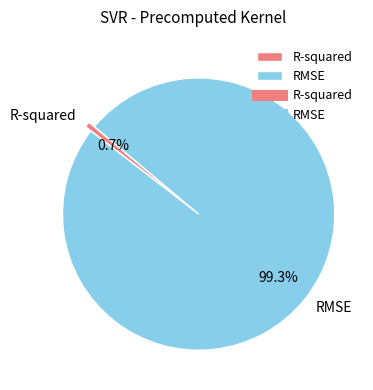

Which category has the biggest portion of the pie?

RMSE